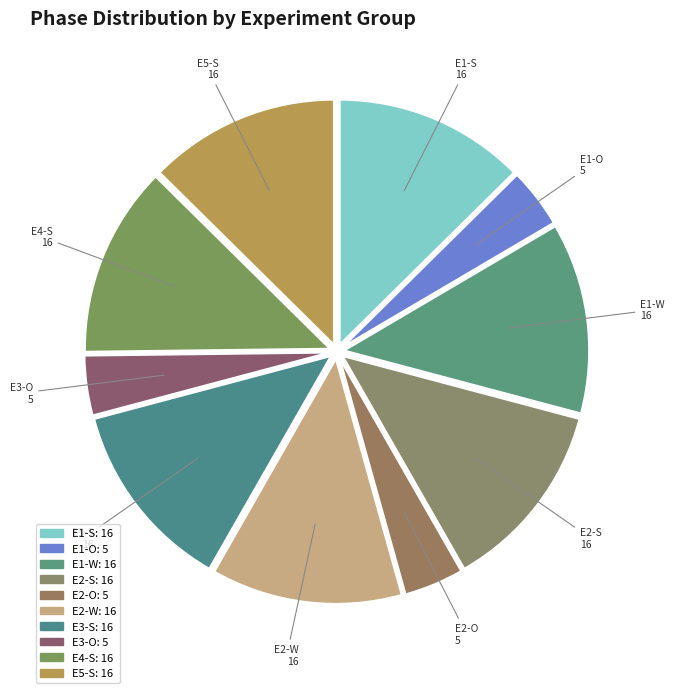

To the nearest percent, what is the average slice percentage?

10%